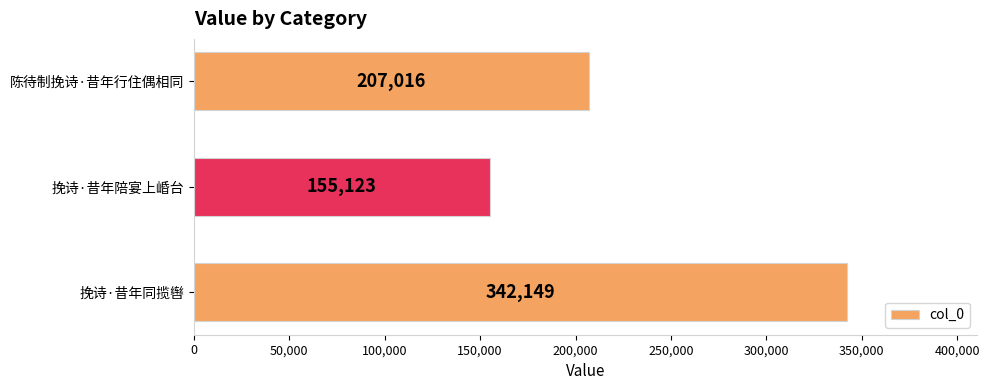

Is it true that the value at 挽诗·昔年陪宴上崏台 is 155123?

True